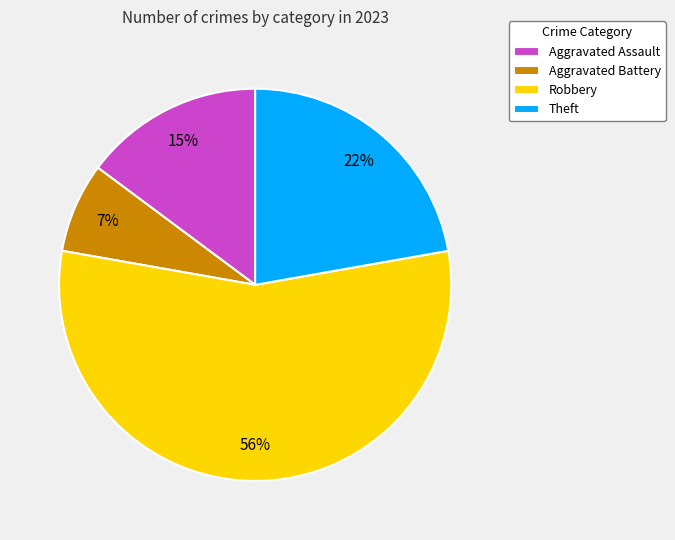

What is the smallest slice in the pie chart?

Aggravated Battery